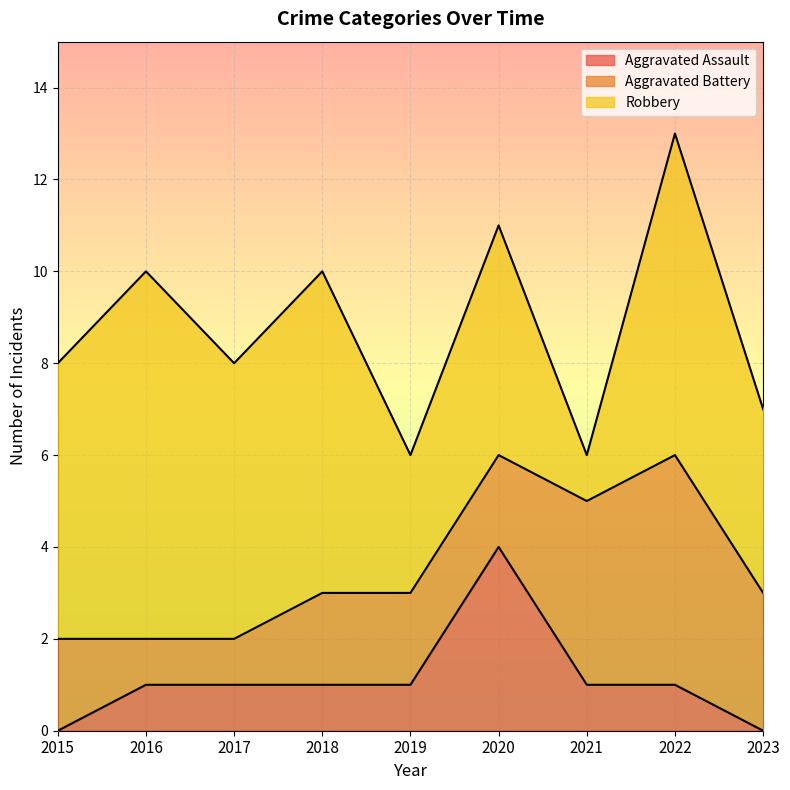

How many lines are shown in the chart?

3